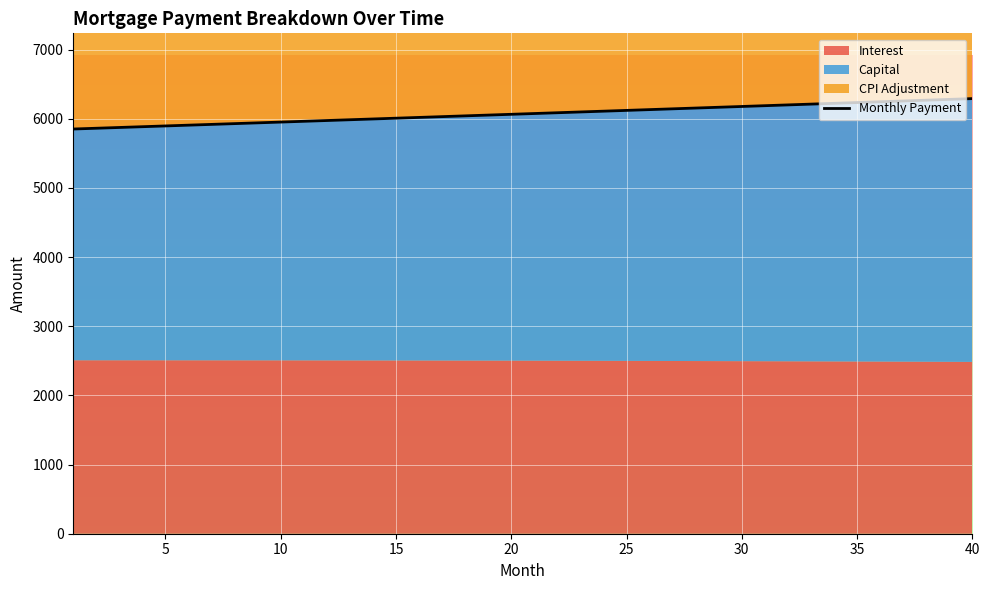

Where does the data first go above 6076?

20